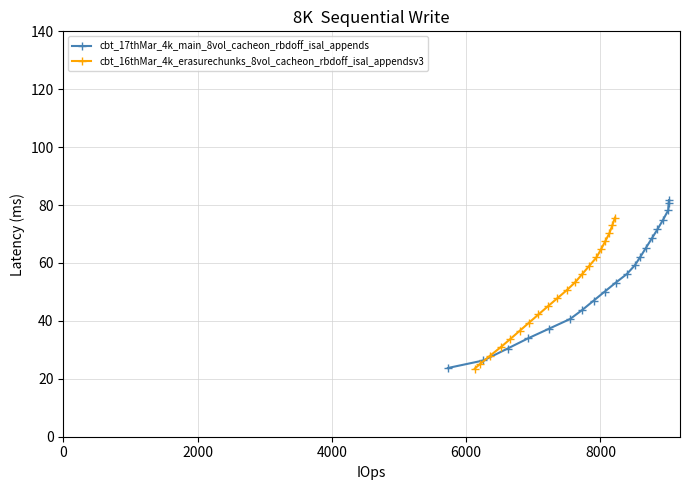

True or false: cbt_17thMar_4k_main_8vol_cacheon_rbdoff_isal_appends has more than 2 points higher than both neighbors.

False